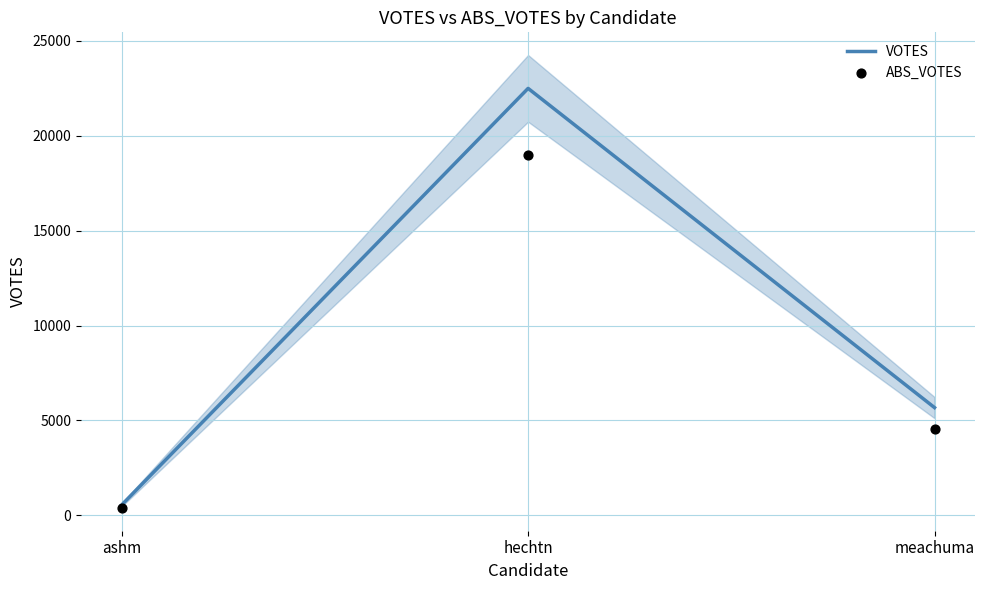

What are all the series names shown in the legend?

VOTES, ABS_VOTES